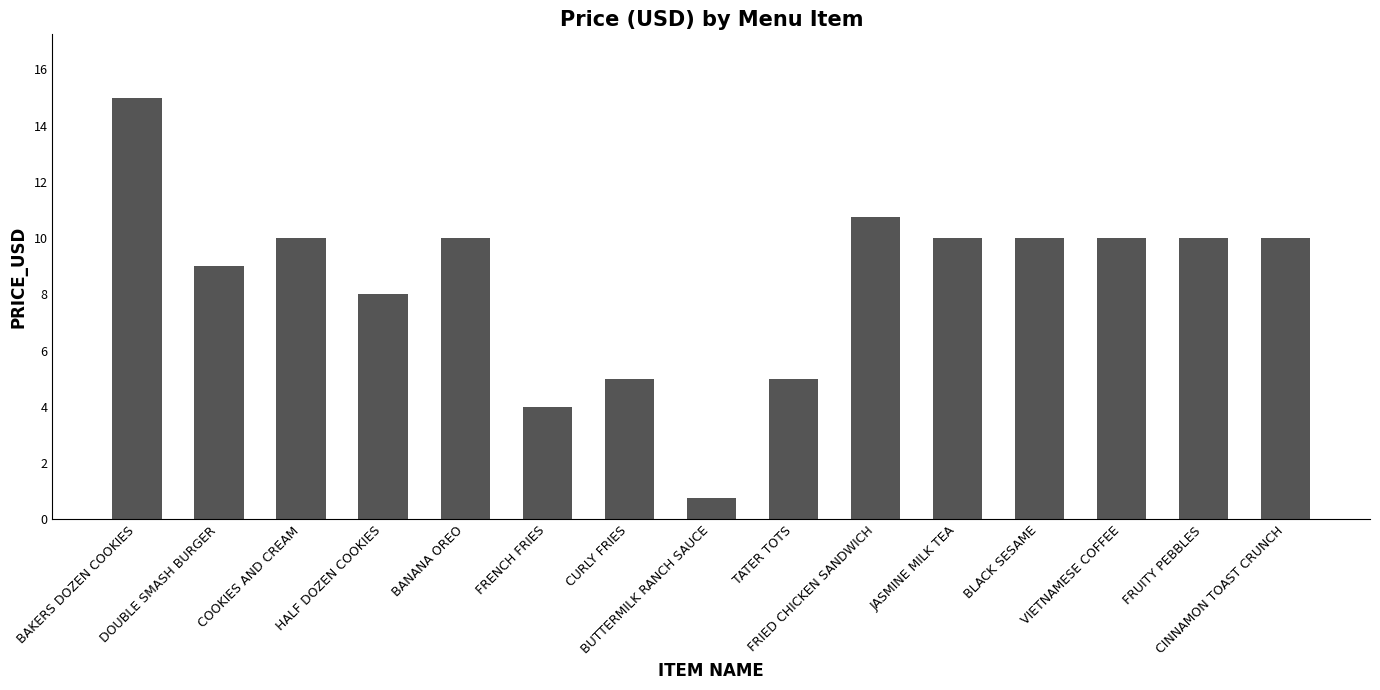

What is the sum of the values at DOUBLE SMASH BURGER and FRENCH FRIES?

13.0